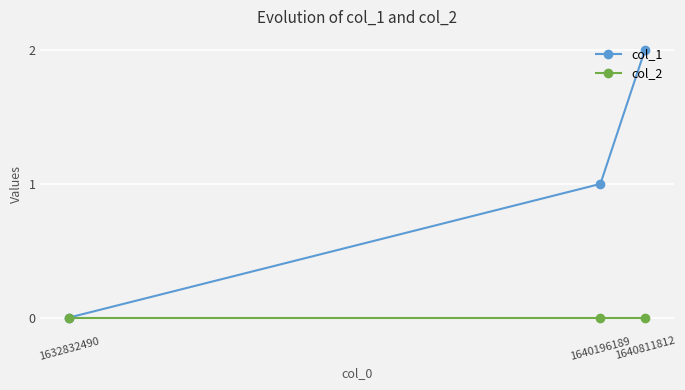

How many lines are shown in the chart?

2